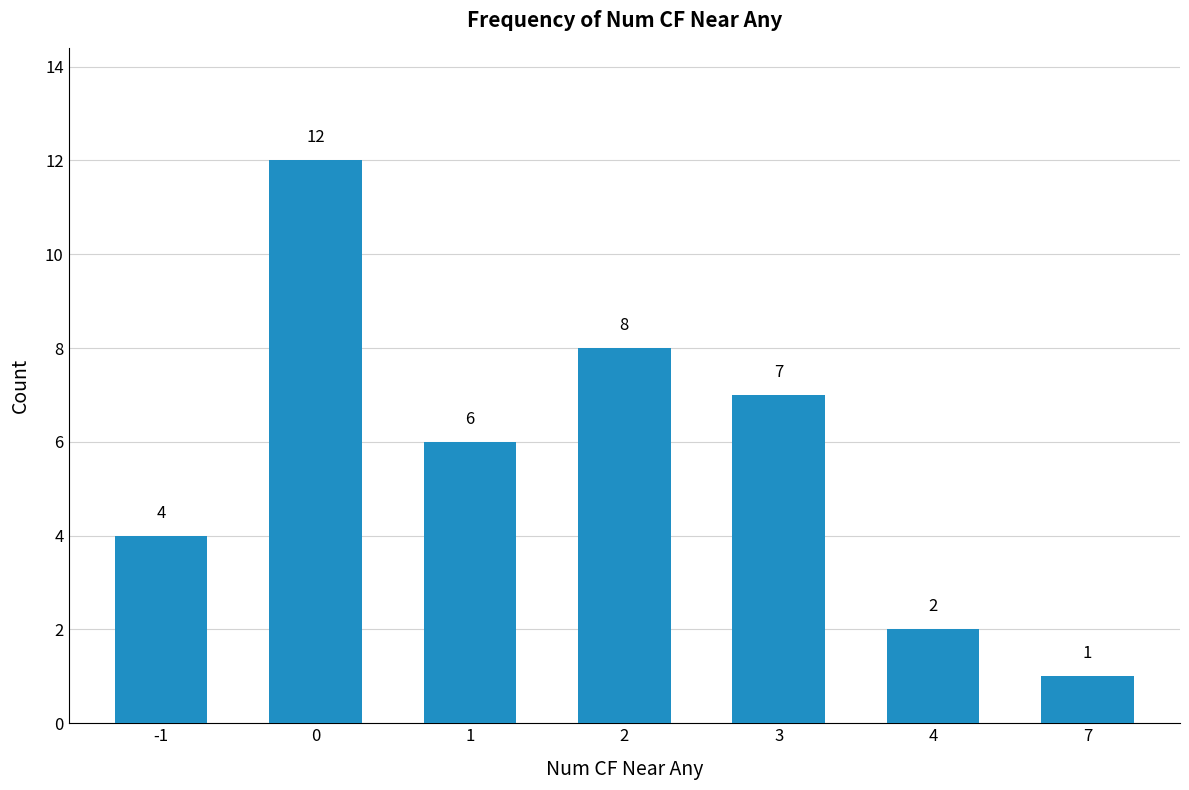

List the labels in order of value, largest first.

0, 2, 3, 1, -1, 4, 7